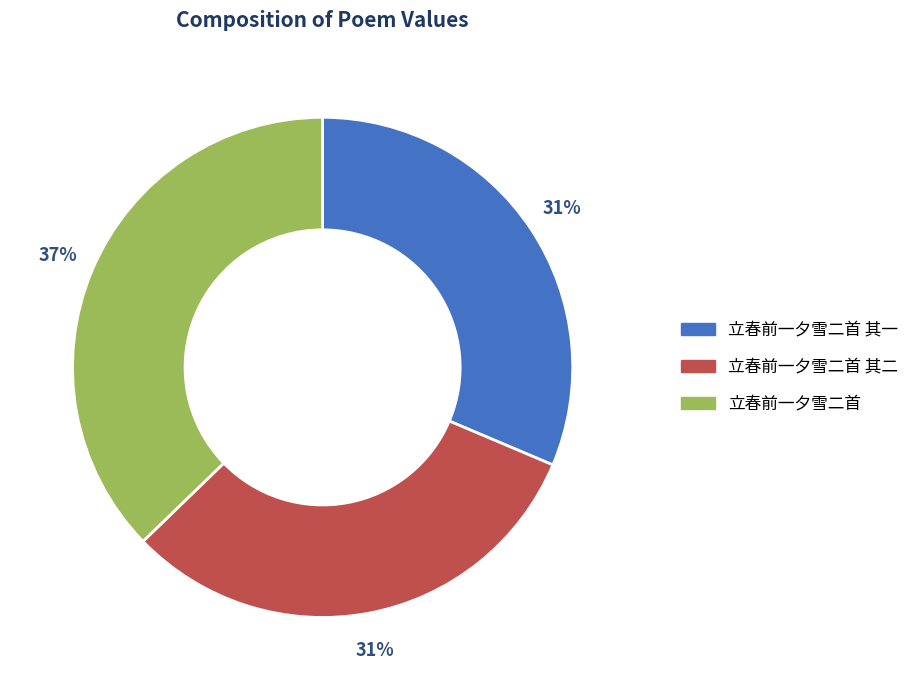

To the nearest percent, what is the average slice percentage?

33%